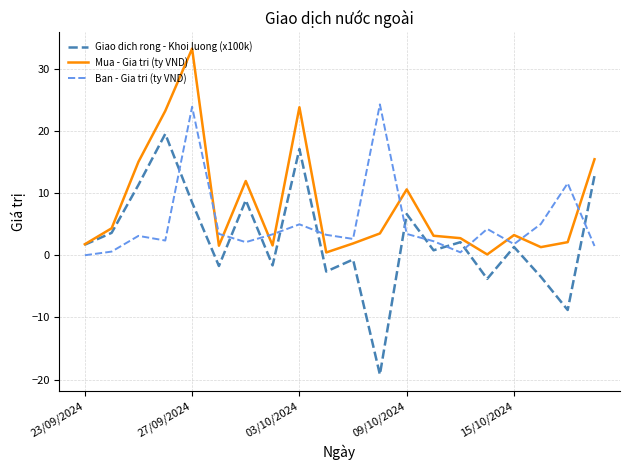

Which series has the widest spread of values?

Giao dich rong - Khoi luong (x100k)